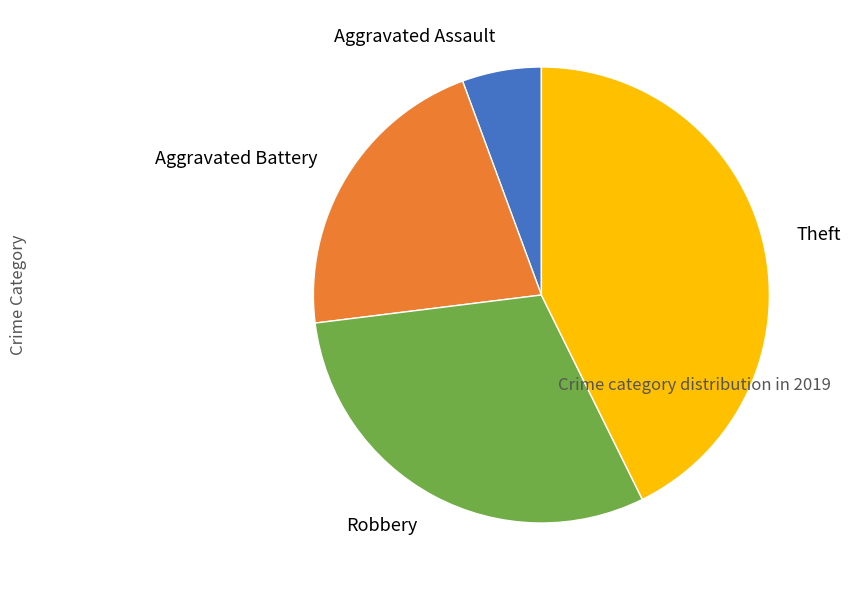

Rank the categories by value from highest to lowest.

Theft, Robbery, Aggravated Battery, Aggravated Assault